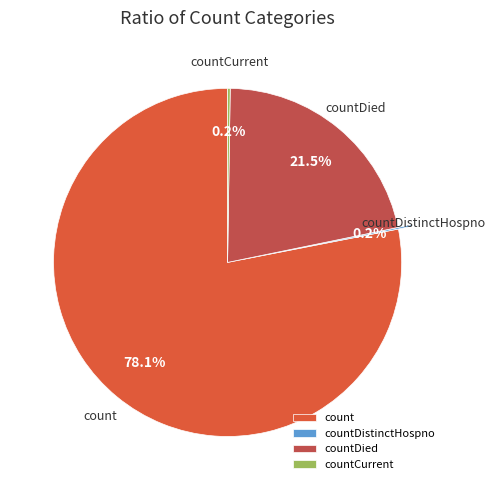

Does any single category account for the majority?

Yes